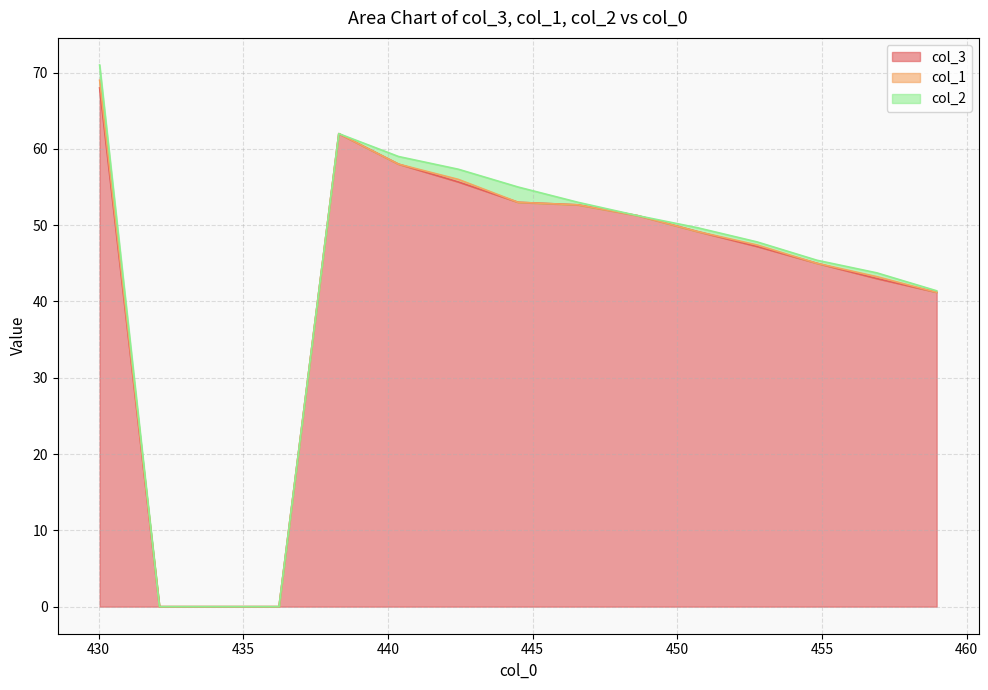

The col_1 series shows 2 at 452. True or false?

False